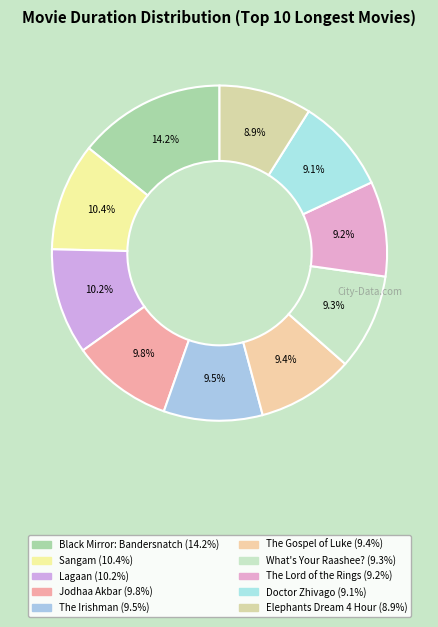

What is the smallest slice in the pie chart?

Elephants Dream 4 Hour